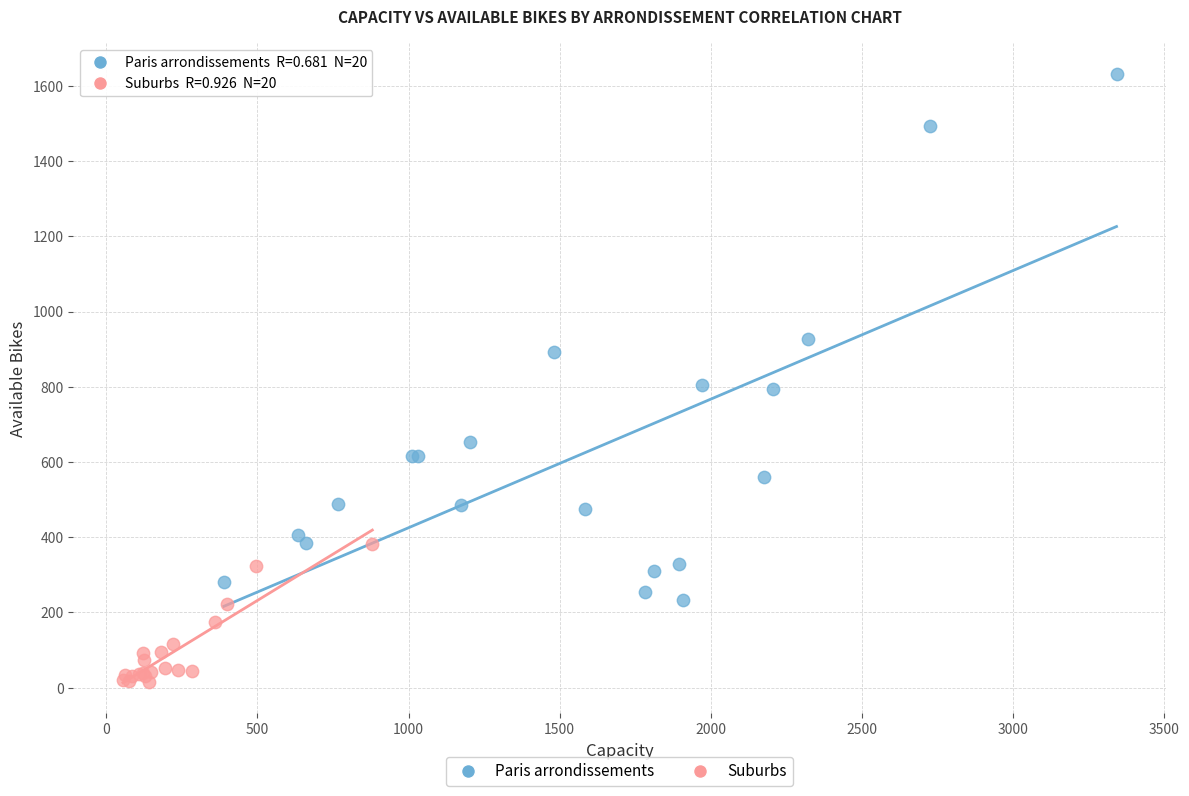

What are all the series names shown in the legend?

Paris arrondissements, Suburbs